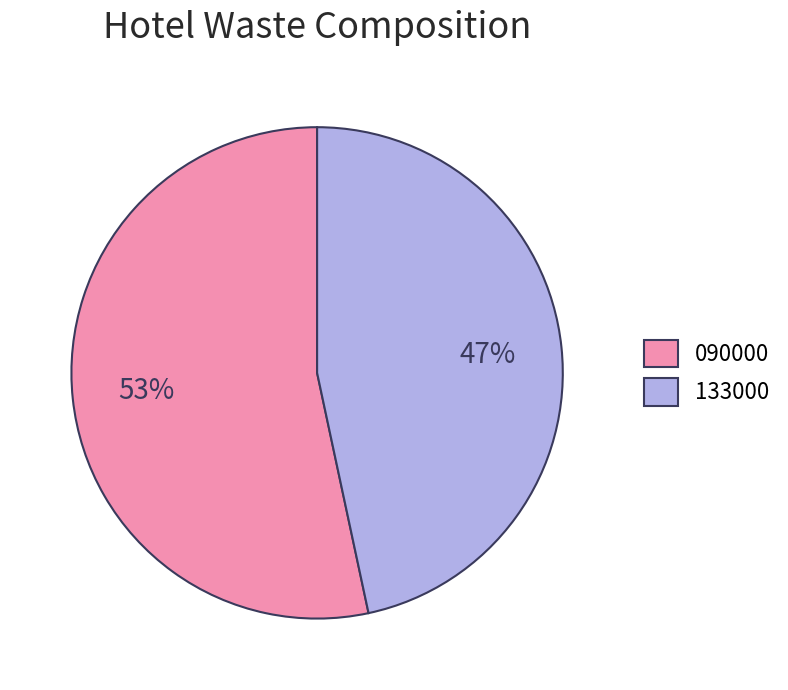

Approximately how many times larger is the value at 133000 compared to 090000?

0.9